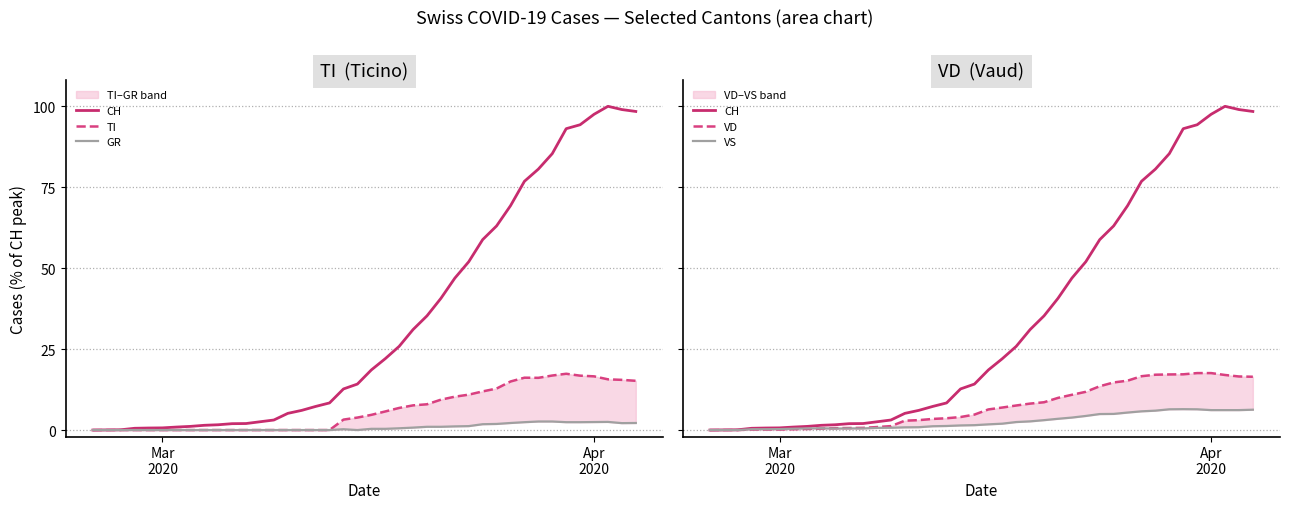

What is the difference between the second highest and second lowest values in the GR series?

2.6